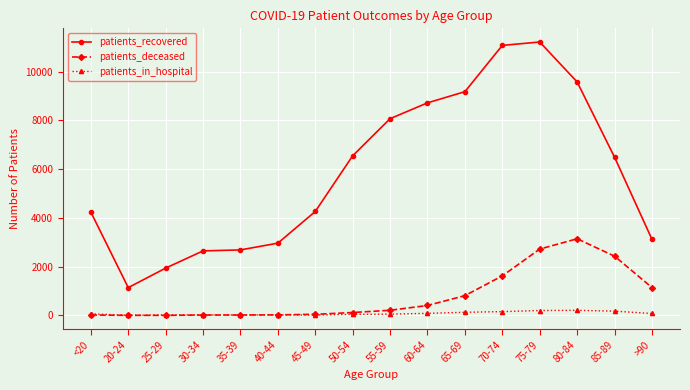

True or false: patients_in_hospital and patients_recovered intersect in this chart.

False